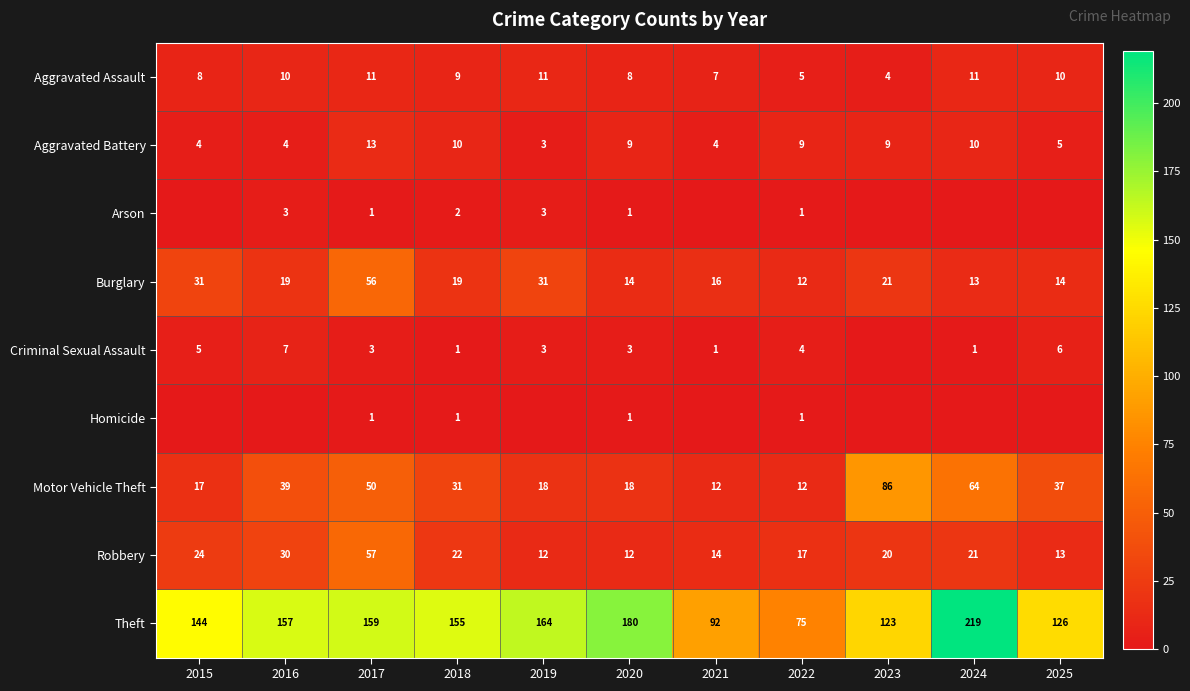

True or false: Theft has a value of 144 at 2015.

True